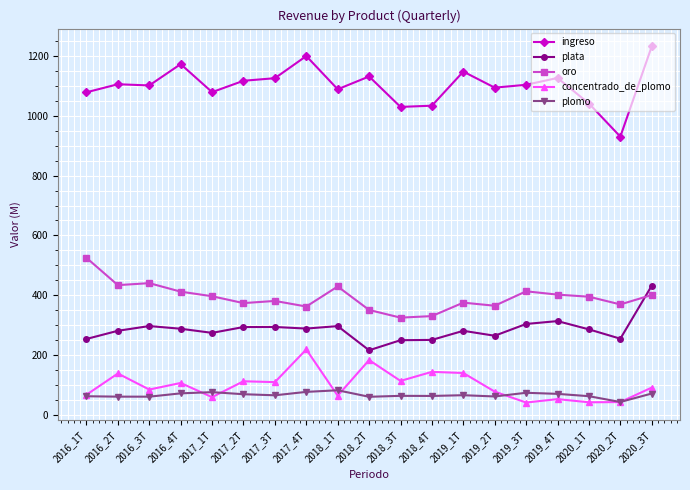

At 2018_2T, list the series in order from largest to smallest.

ingreso, oro, plata, concentrado_de_plomo, plomo